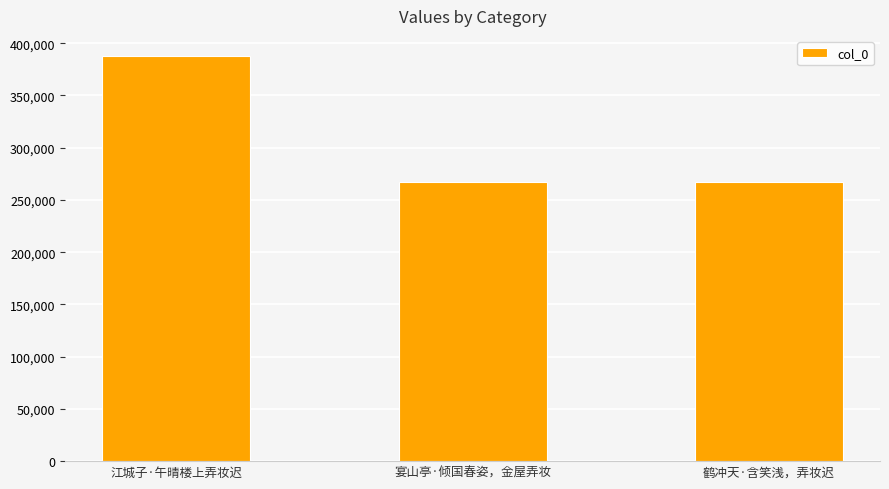

What is the smallest value displayed?

267452